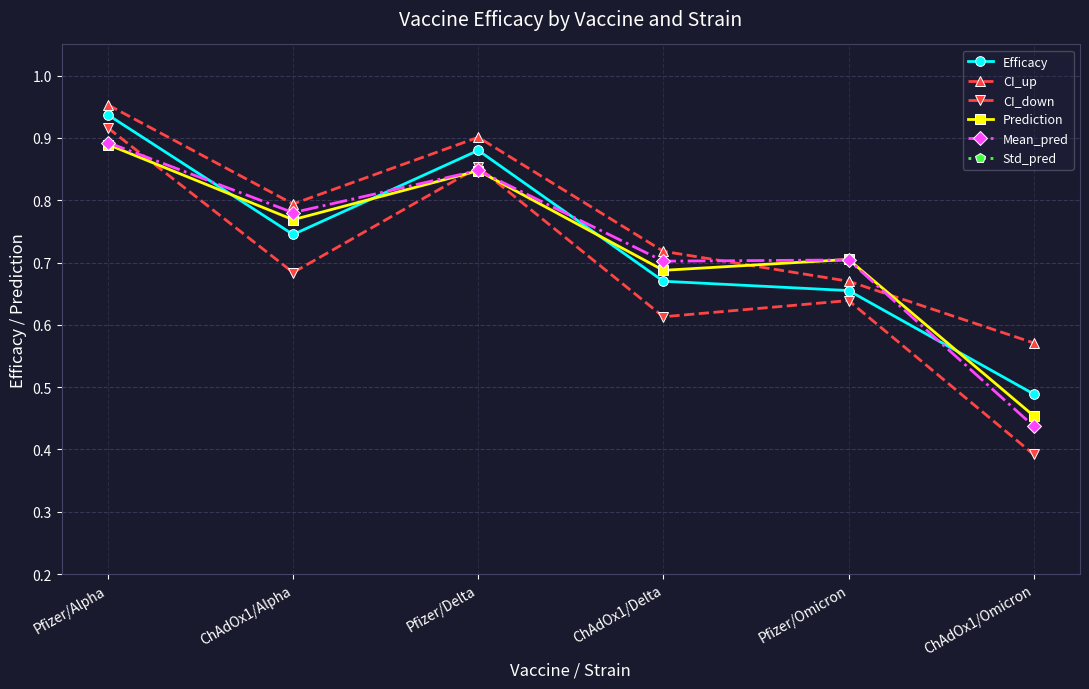

At ChAdOx1/Delta, list the series in order from largest to smallest.

CI_up, Mean_pred, Prediction, Efficacy, CI_down, Std_pred